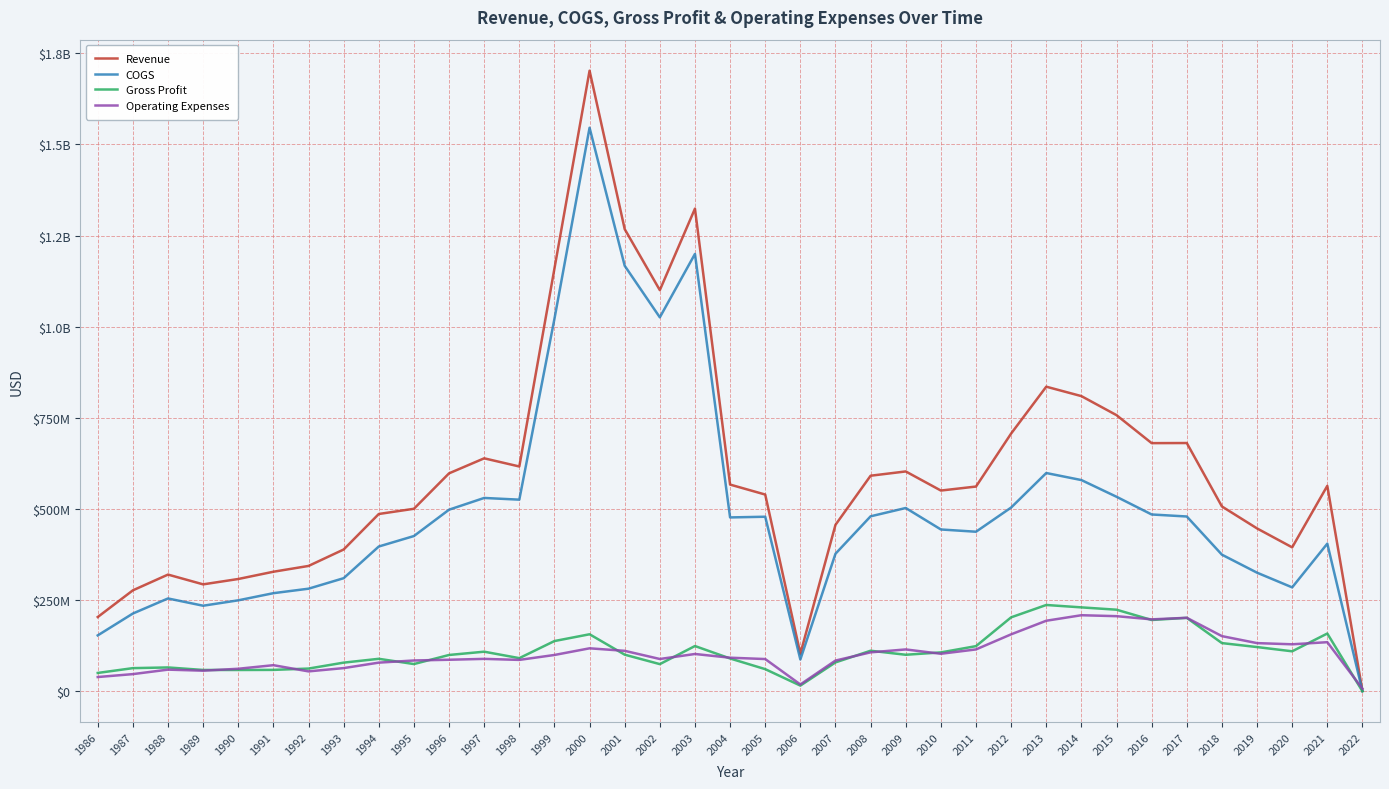

What are all the series names shown in the legend?

Revenue, COGS, Gross Profit, Operating Expenses